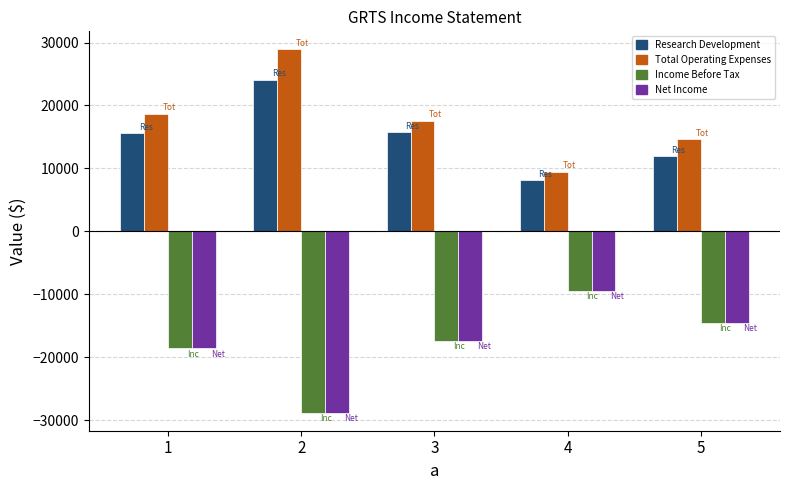

What is the spread (max minus min) of values at 5?

29300